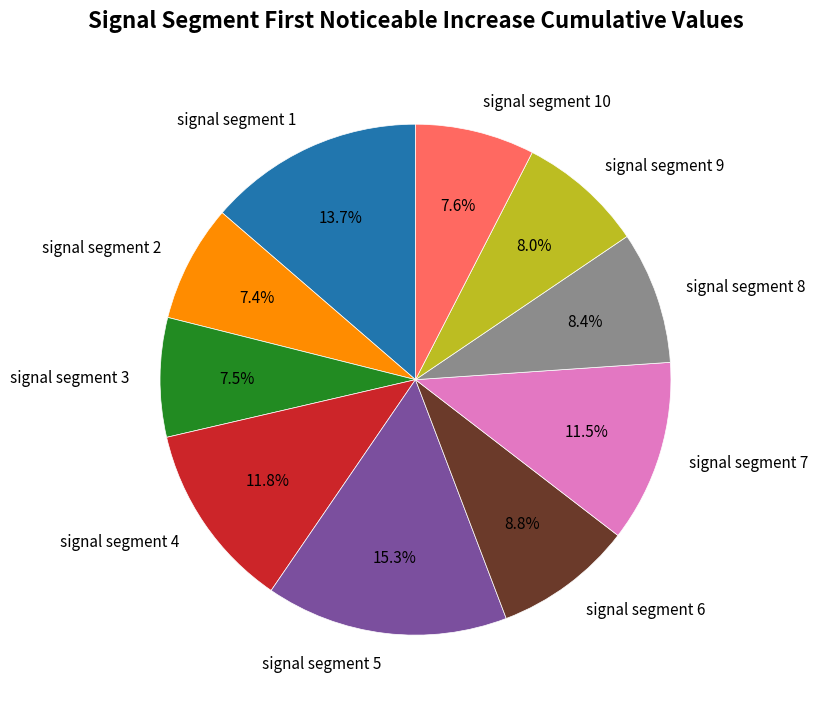

To the nearest percent, what is the difference between the largest and smallest slice percentages?

8%